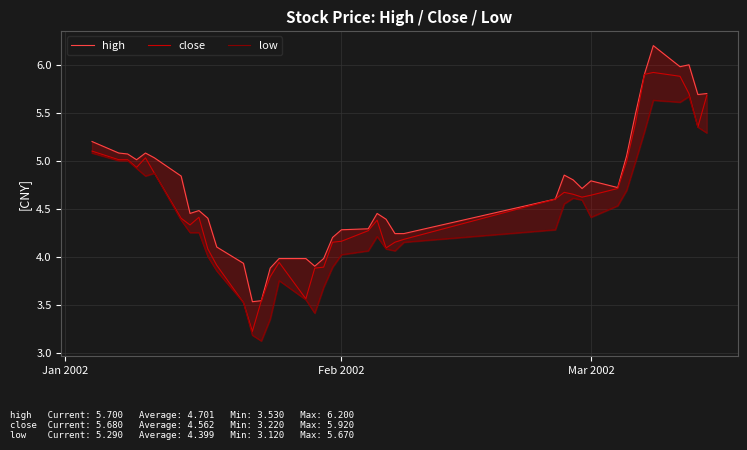

True or false: high and low cross at least once.

False